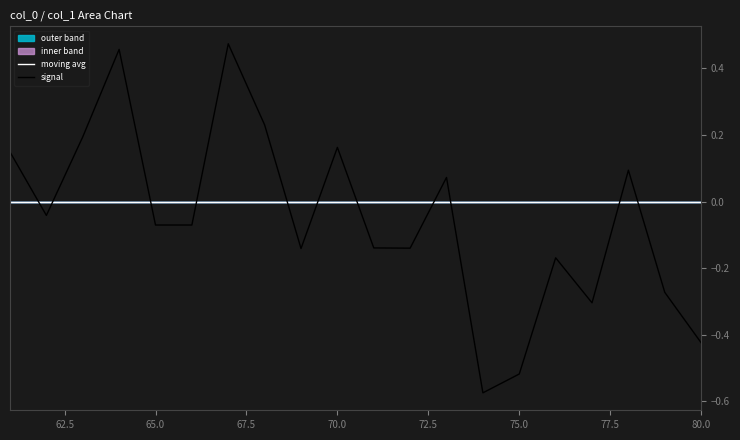

Is this an area chart (filled region under the line)?

No